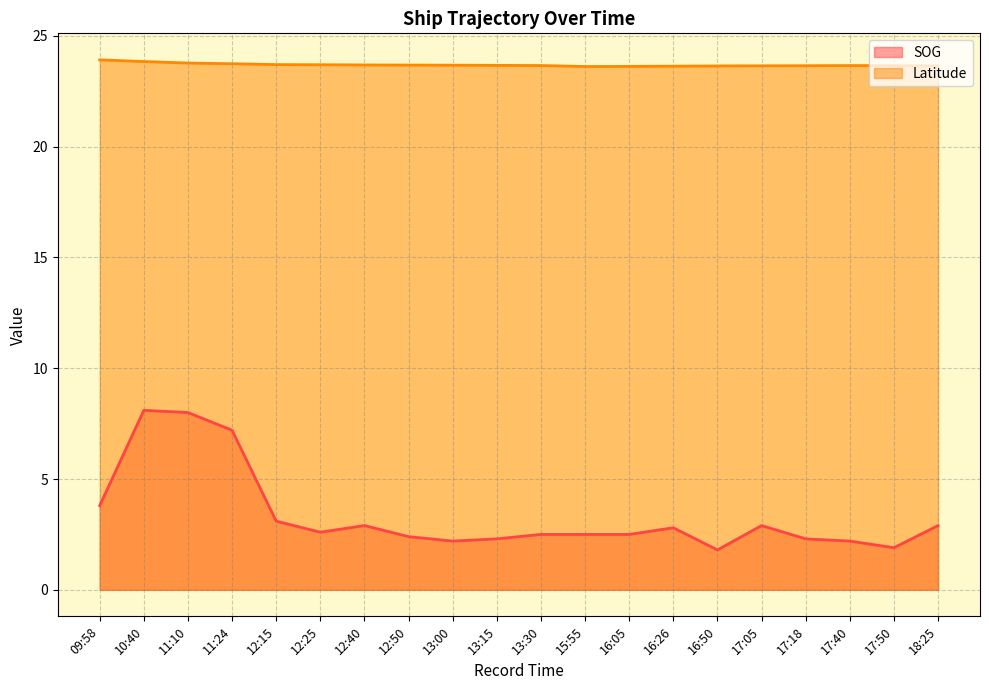

How many distinct data groups are displayed?

2